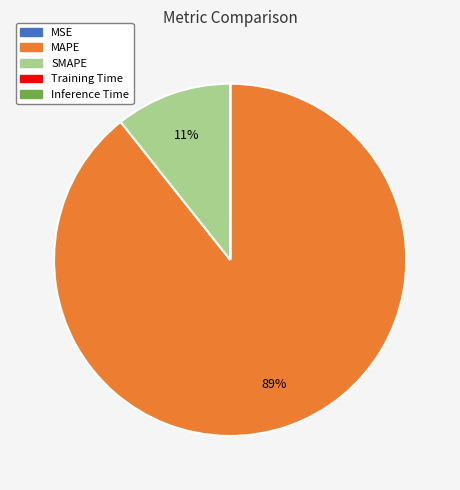

Does MAPE represent more than half of the total?

Yes